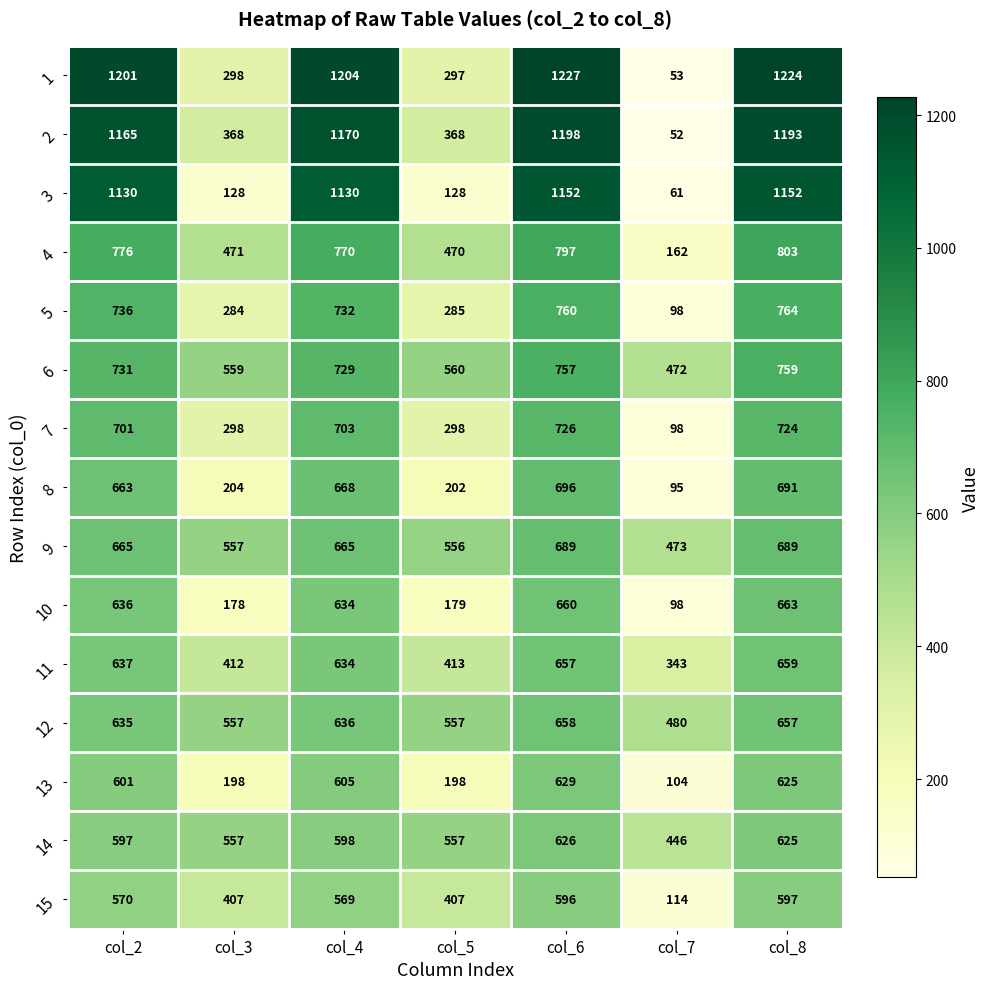

At which category is the sum across all series the highest?

col_6